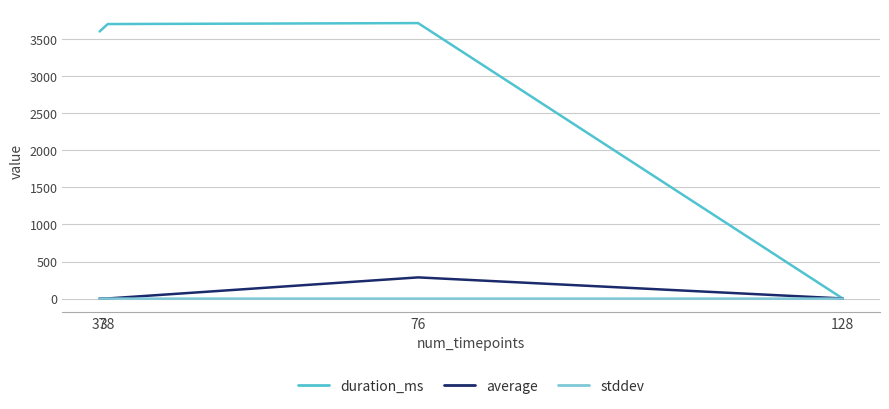

Which series has the largest range (max minus min)?

duration_ms